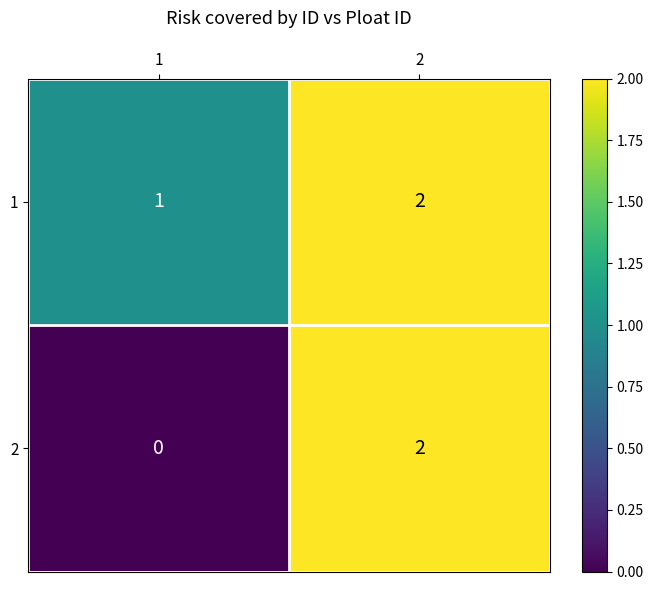

What is the total value across all series at 2?

4